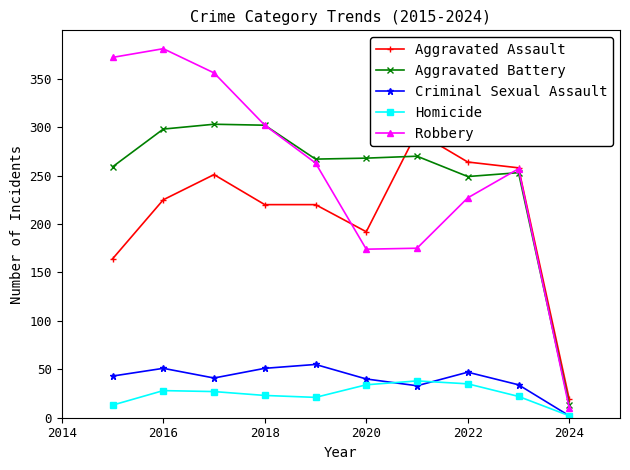

True or false: Aggravated Assault and Aggravated Battery intersect in this chart.

True